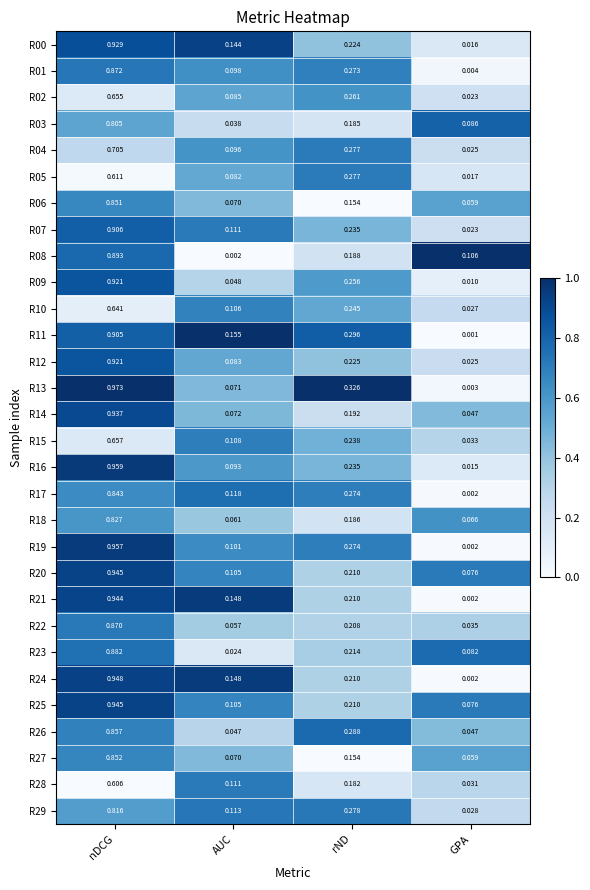

Where is R13 nearest to the value 0?

GPA